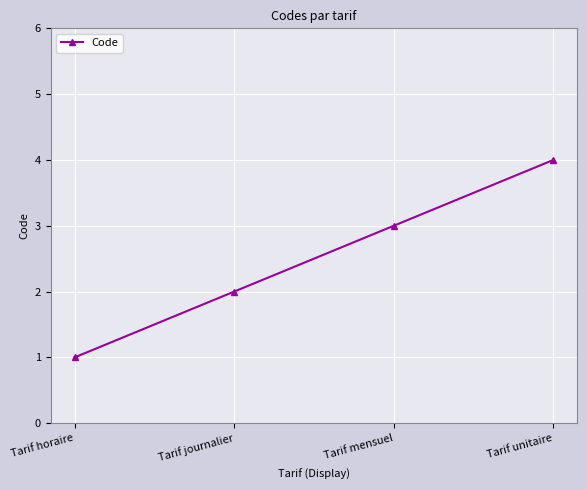

Which label corresponds to the smallest value in the chart?

Tarif horaire